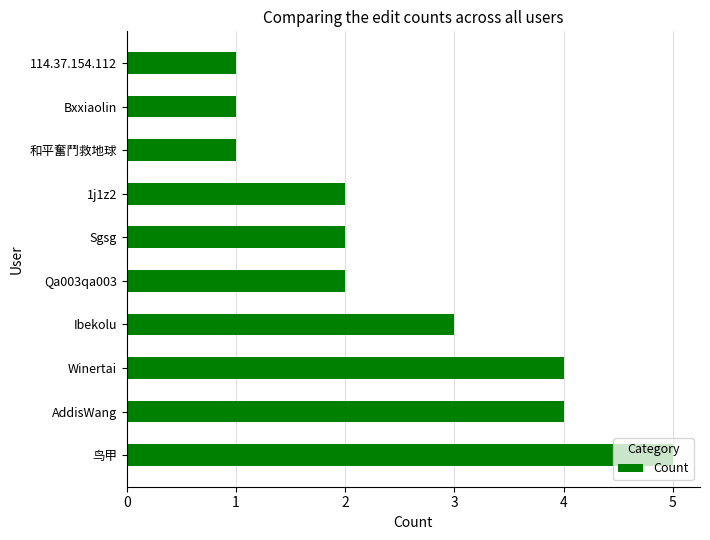

Is it true that the value at 1j1z2 is 2?

True